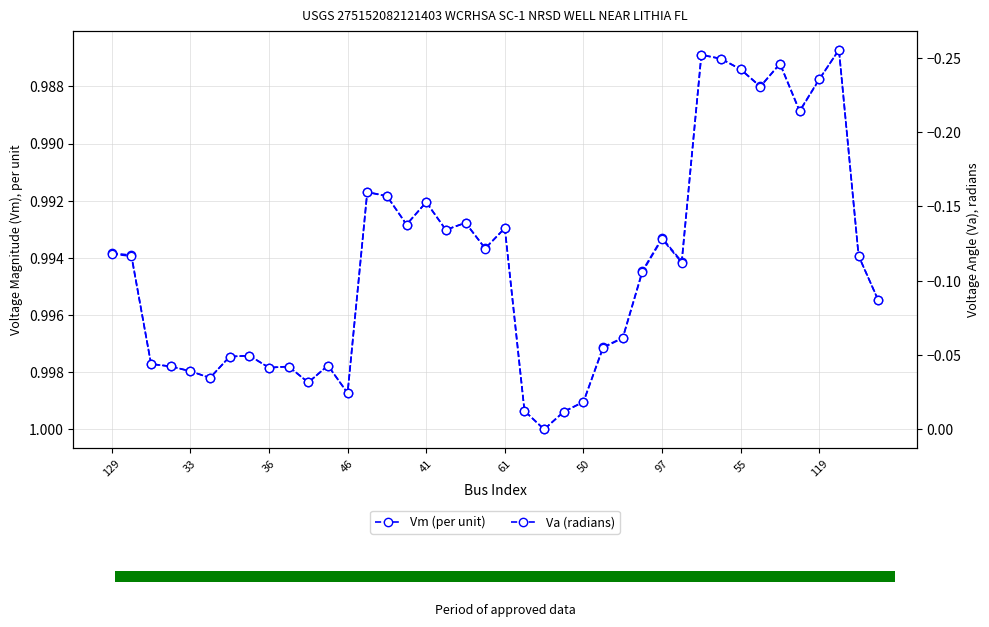

How many groups of bars are there?

40